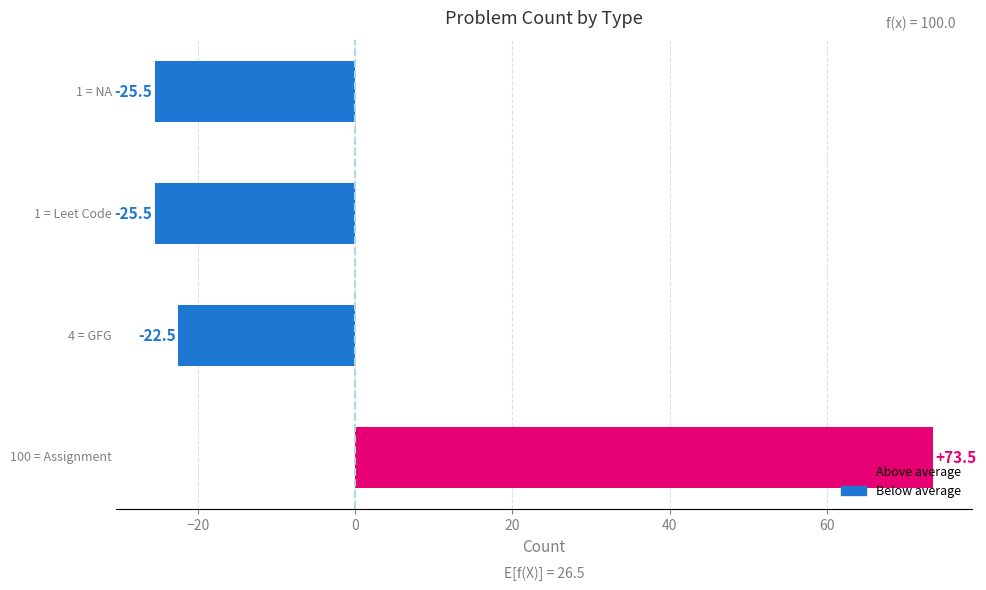

How many bars are there in total?

4